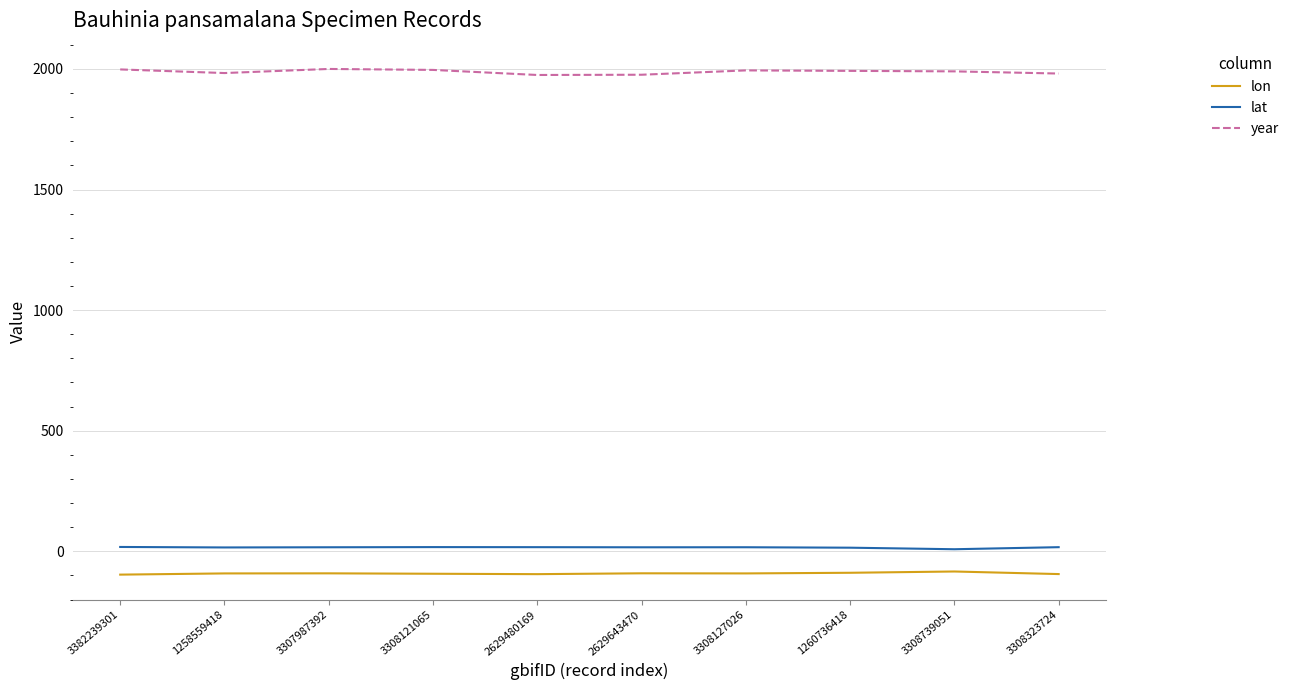

True or false: year and lat cross at least once.

False